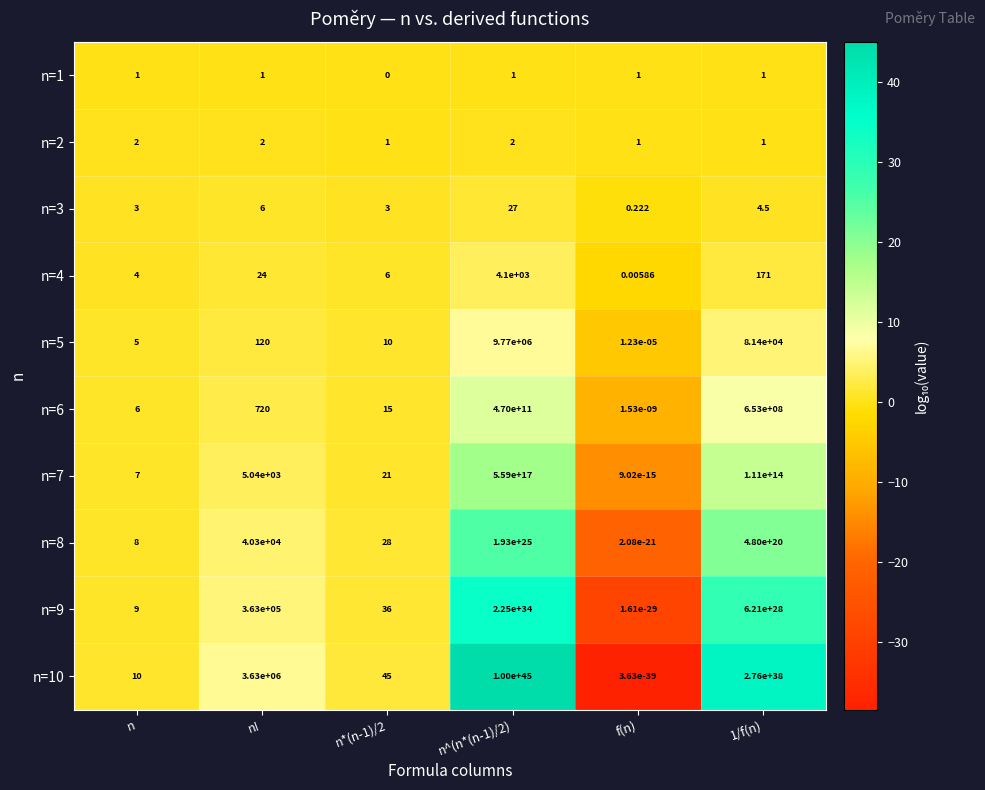

Which label corresponds to the smallest value in the chart?

f(n)